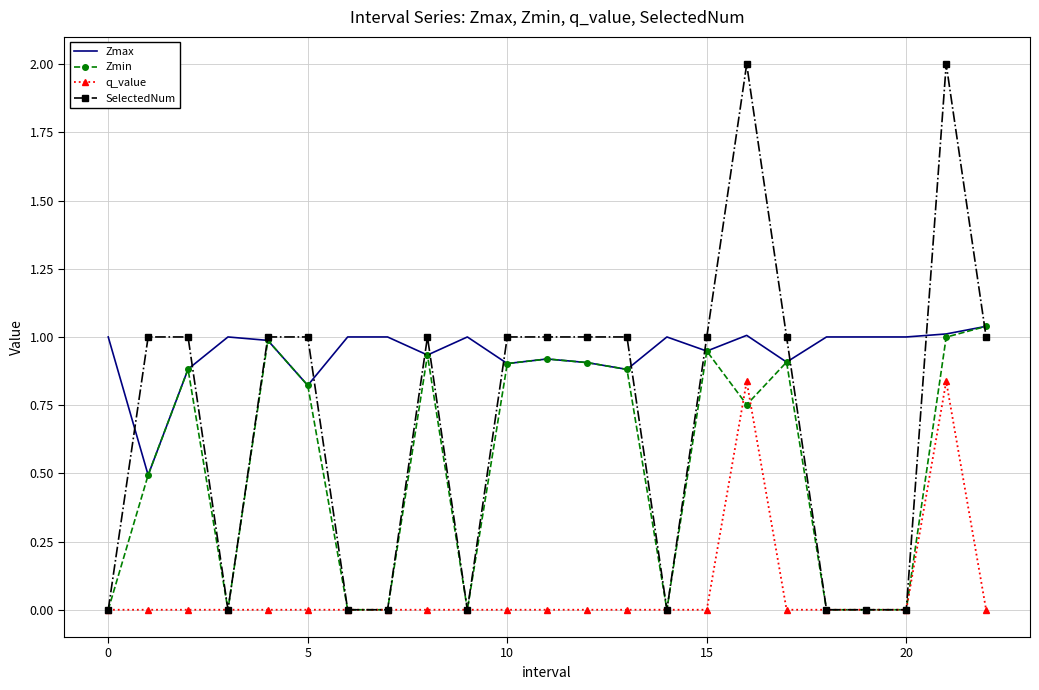

What is the greatest value displayed?

2.0